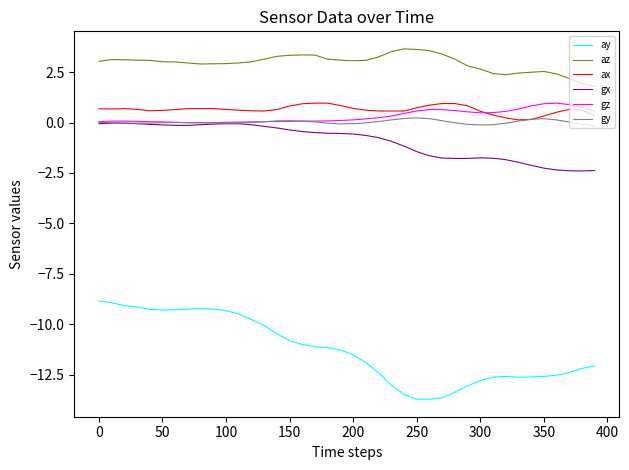

What is the minimum value for ay?

-13.7